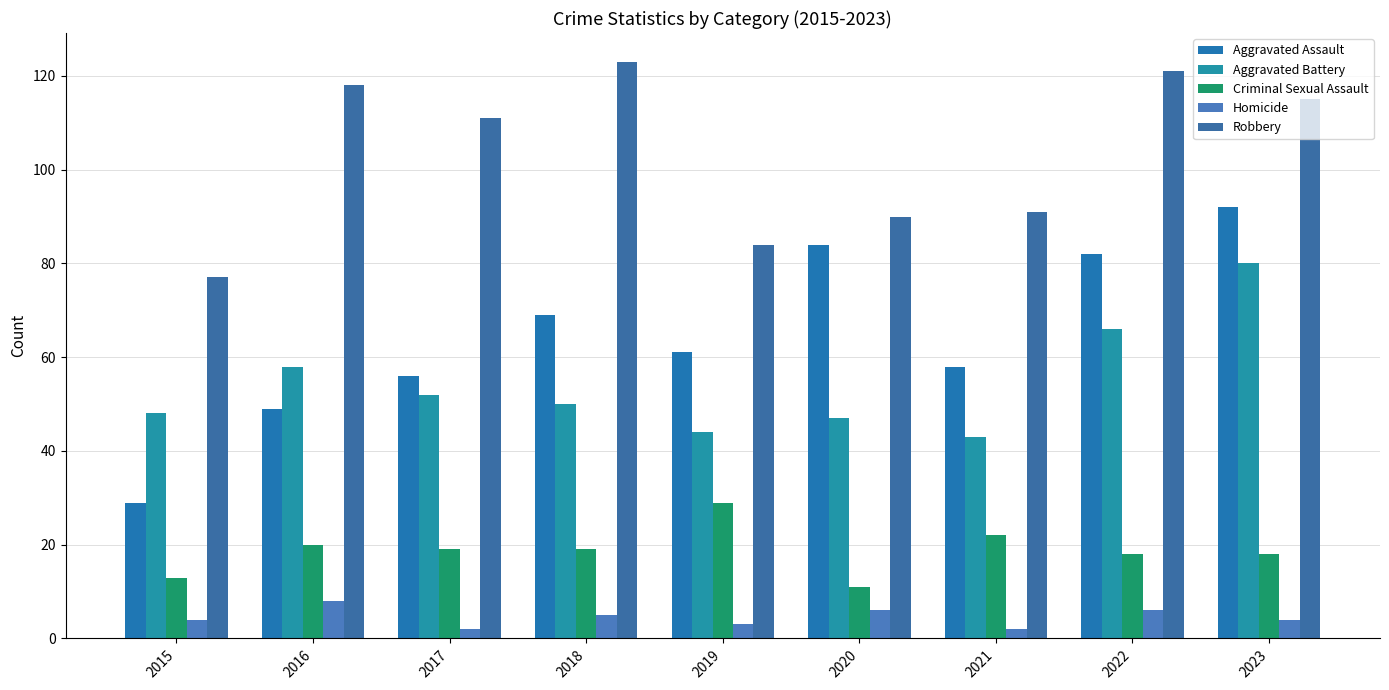

At which category does the chart reach its minimum across all series?

2017